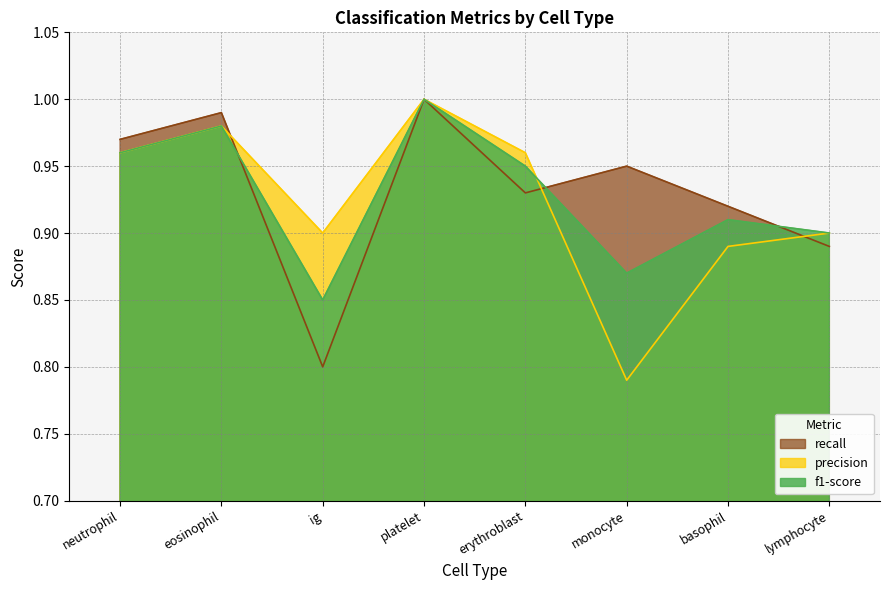

Rank the categories by f1-score value from lowest to highest.

ig, monocyte, lymphocyte, basophil, erythroblast, neutrophil, eosinophil, platelet